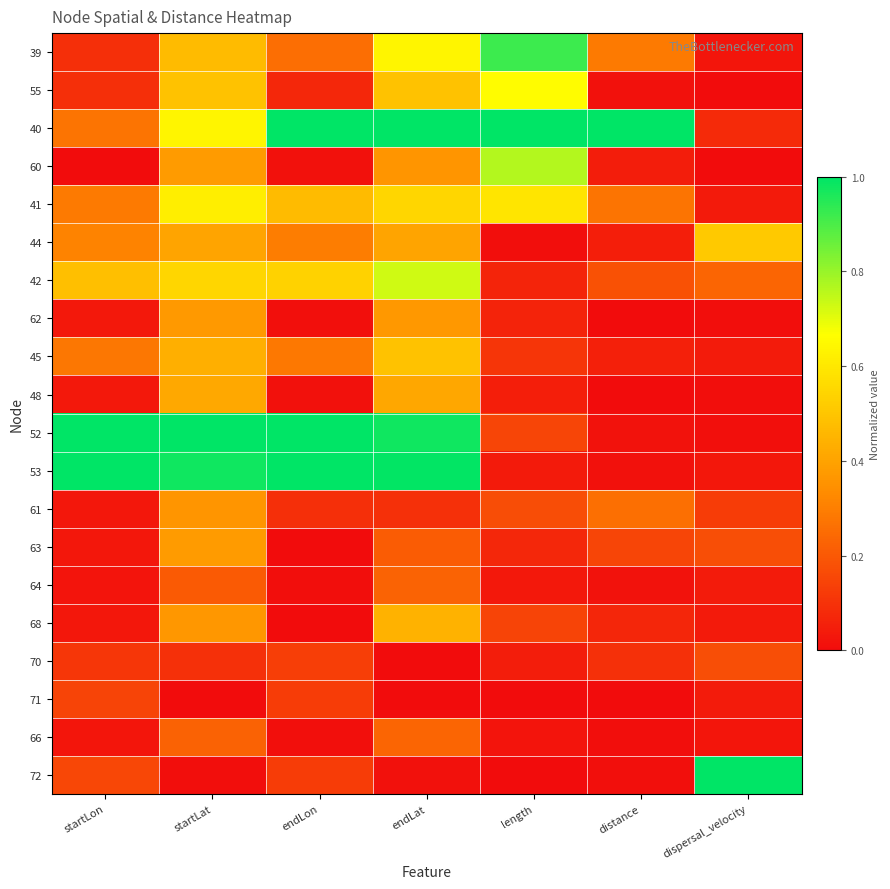

At how many categories does at least one series exceed 0?

7